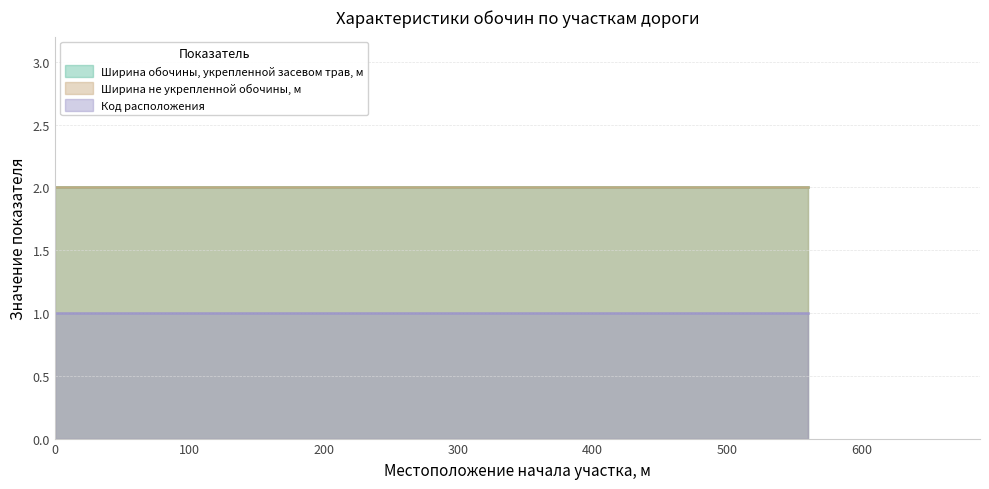

What is the sum of the Код расположения values at 315 and 55?

2